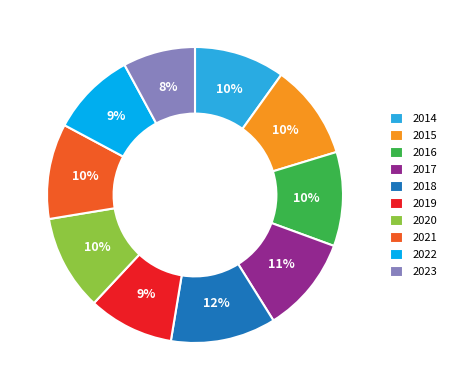

What is the largest slice in the pie chart?

2018